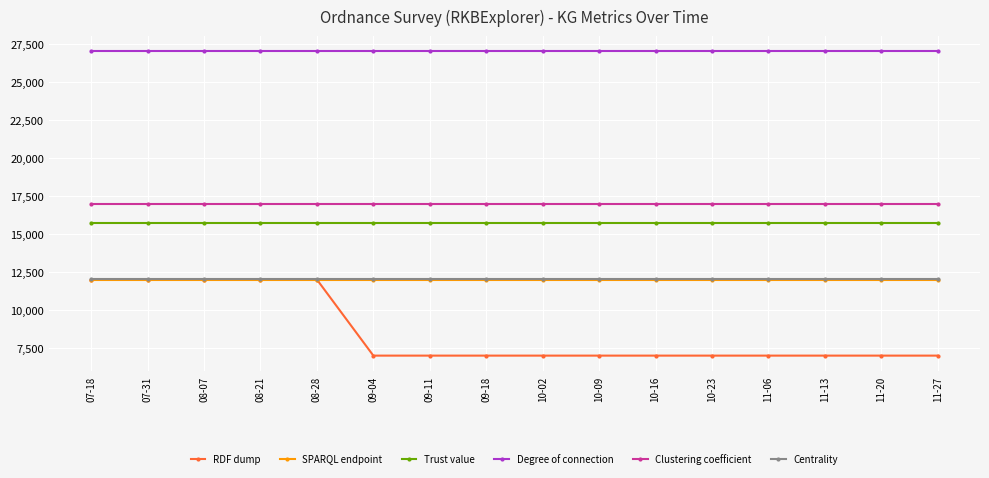

True or false: Centrality has a value of 12010 at 07-18.

True